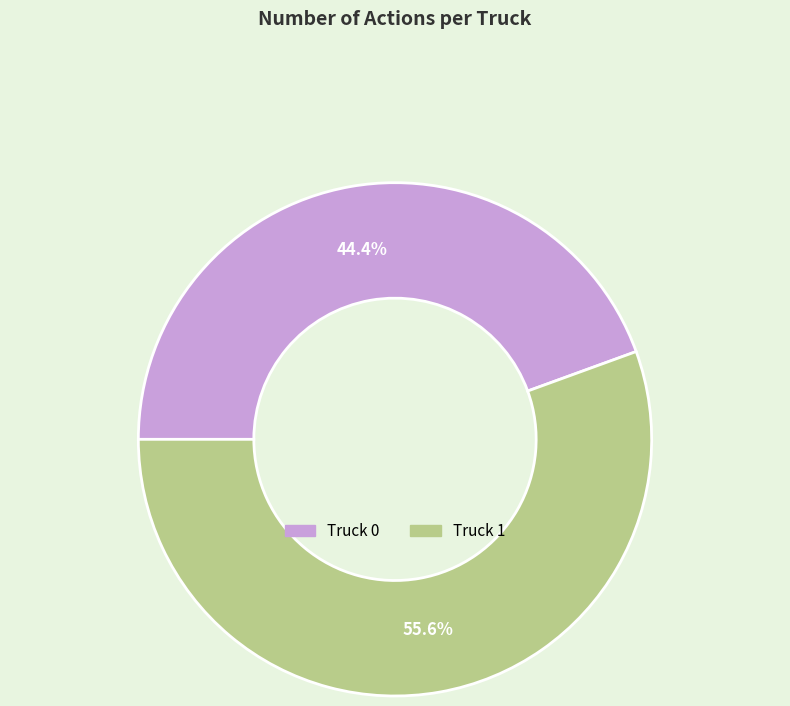

Count the number of slices in the pie.

2